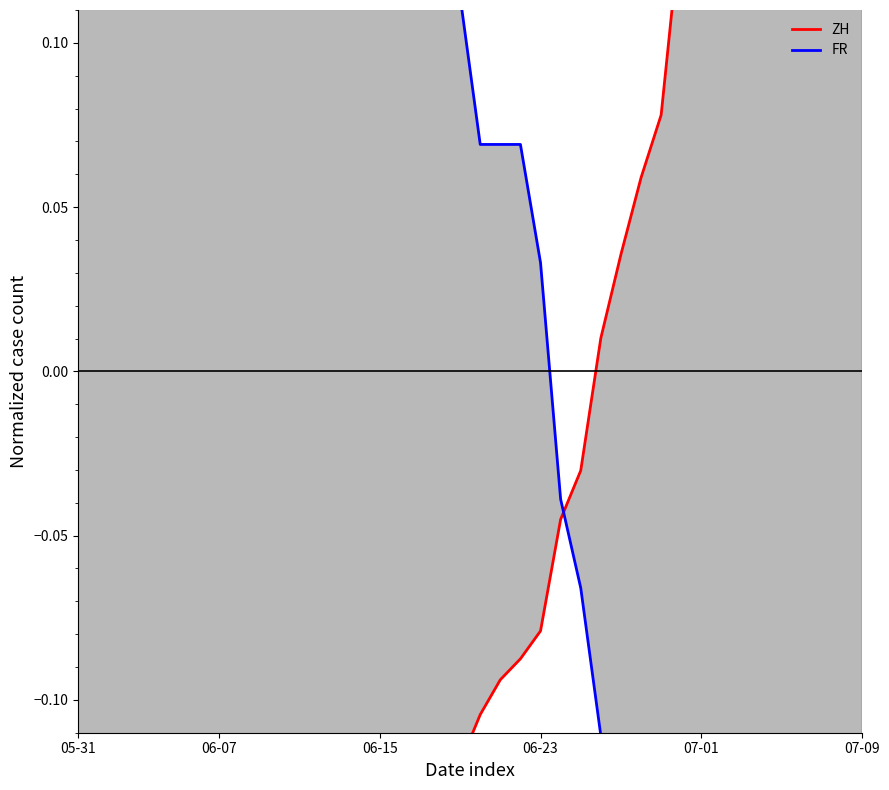

Is the value of FR at 11 greater than the value of ZH at 22?

Yes